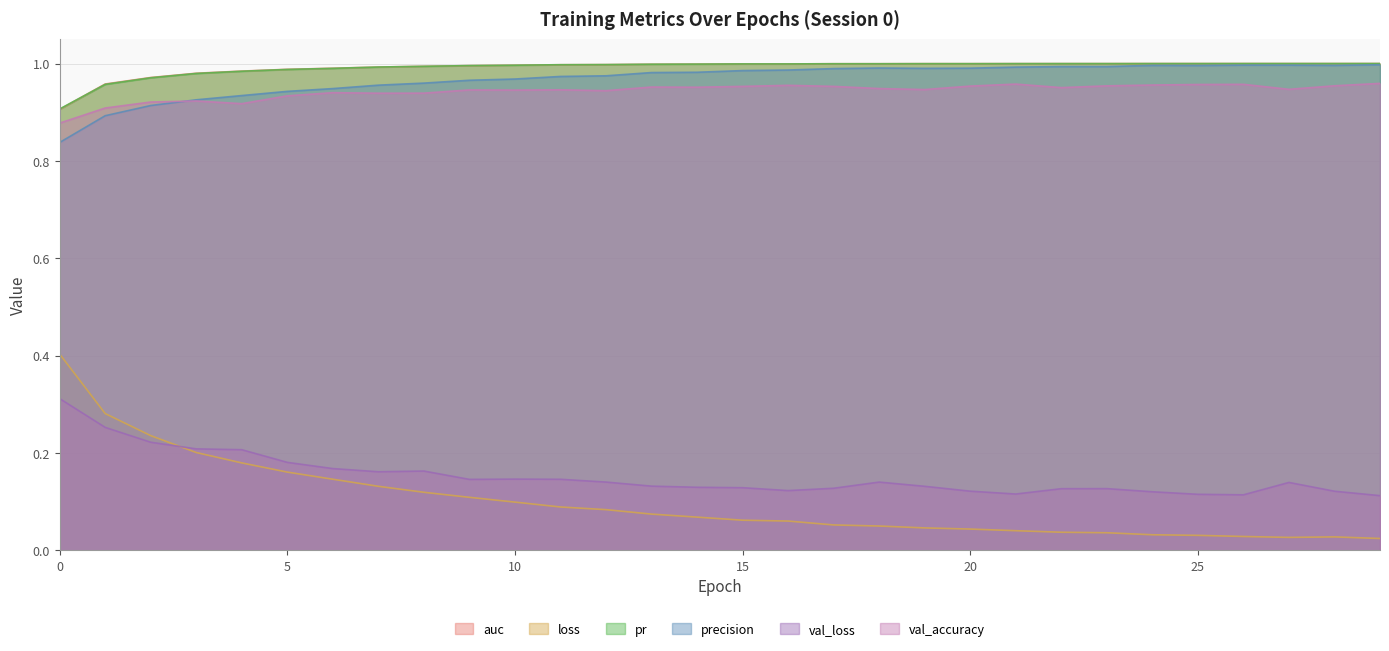

Reading left to right, transcribe all the data shown in this chart.

auc: 0.9	1.0	1.0	1.0	1.0	1.0	1.0	1.0	1.0	1.0	1.0	1.0	1.0	1.0	1.0	1.0	1.0	1.0	1.0	1.0	1.0	1.0	1.0	1.0	1.0	1.0	1.0	1.0	1.0	1.0
loss: 0.4	0.3	0.2	0.2	0.2	0.2	0.1	0.1	0.1	0.1	0.1	0.1	0.1	0.1	0.1	0.1	0.1	0.1	0.1	0.0	0.0	0.0	0.0	0.0	0.0	0.0	0.0	0.0	0.0	0.0
pr: 0.9	1.0	1.0	1.0	1.0	1.0	1.0	1.0	1.0	1.0	1.0	1.0	1.0	1.0	1.0	1.0	1.0	1.0	1.0	1.0	1.0	1.0	1.0	1.0	1.0	1.0	1.0	1.0	1.0	1.0
precision: 0.8	0.9	0.9	0.9	0.9	0.9	0.9	1.0	1.0	1.0	1.0	1.0	1.0	1.0	1.0	1.0	1.0	1.0	1.0	1.0	1.0	1.0	1.0	1.0	1.0	1.0	1.0	1.0	1.0	1.0
val_loss: 0.3	0.3	0.2	0.2	0.2	0.2	0.2	0.2	0.2	0.1	0.1	0.1	0.1	0.1	0.1	0.1	0.1	0.1	0.1	0.1	0.1	0.1	0.1	0.1	0.1	0.1	0.1	0.1	0.1	0.1
val_accuracy: 0.9	0.9	0.9	0.9	0.9	0.9	0.9	0.9	0.9	0.9	0.9	0.9	0.9	1.0	1.0	1.0	1.0	1.0	0.9	0.9	1.0	1.0	1.0	1.0	1.0	1.0	1.0	0.9	1.0	1.0